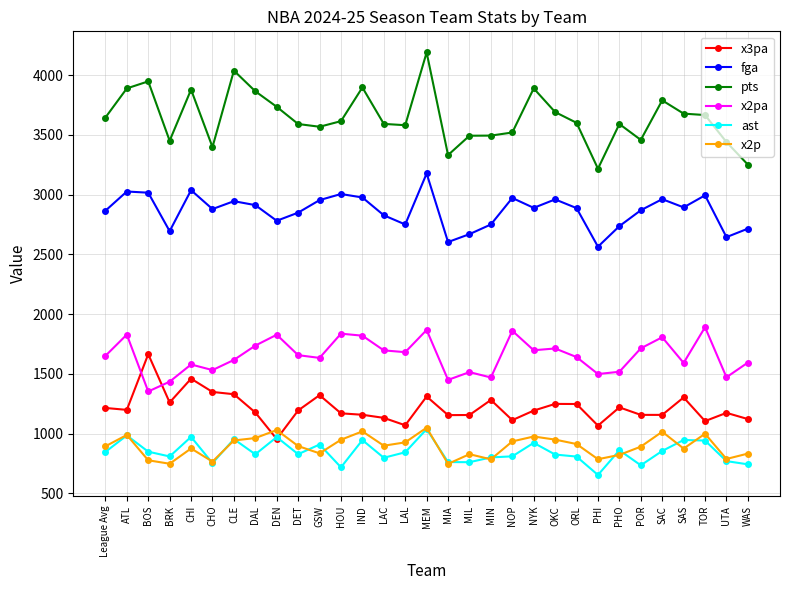

Is the value of x3pa at UTA greater than the value of fga at OKC?

No